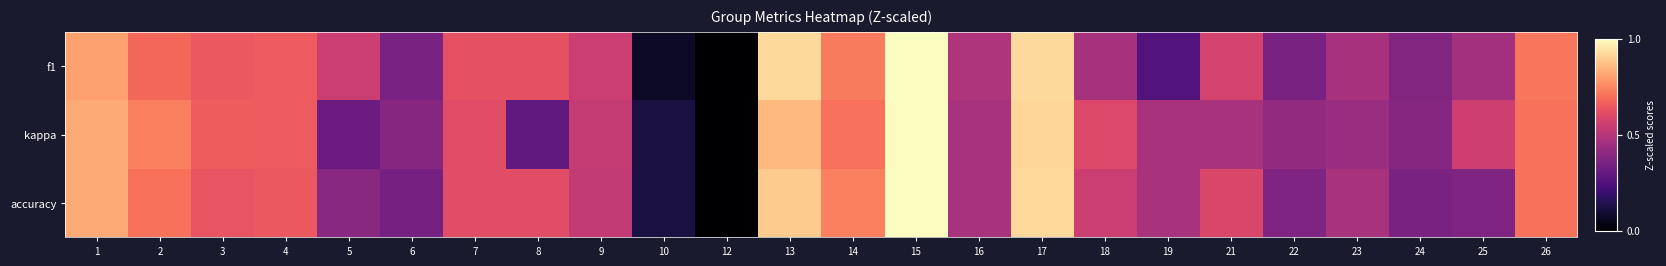

At 4, list the series in order from largest to smallest.

f1, kappa, accuracy